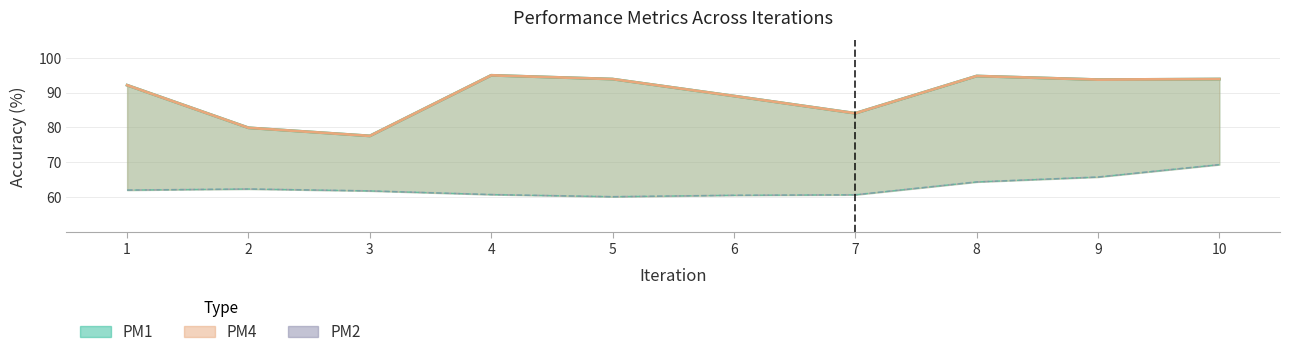

Rank the categories by value from lowest to highest.

5, 6, 7, 4, 3, 1, 2, 8, 9, 10